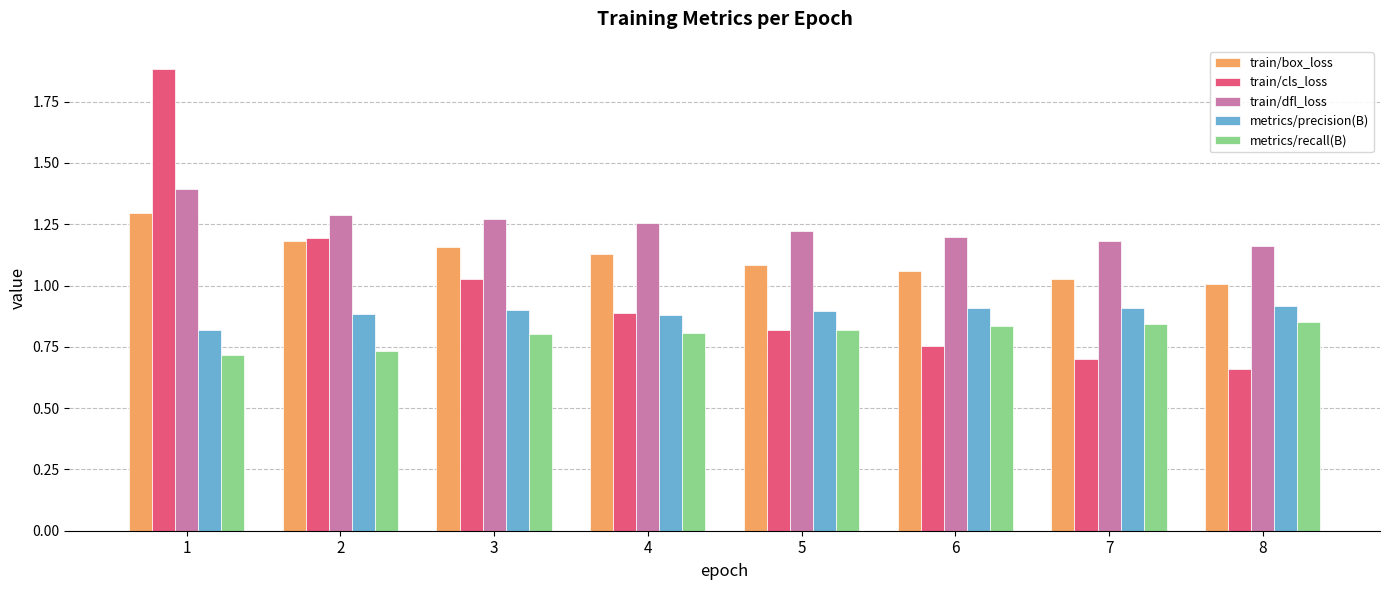

What is the sum of all metrics/precision(B) values?

7.1